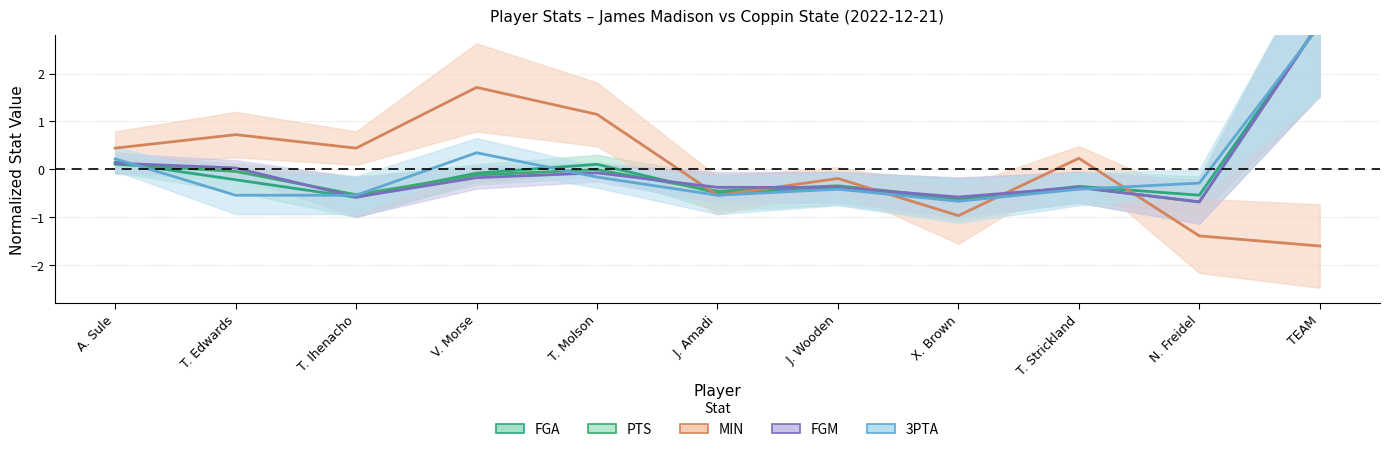

Reading right to left, list all the values displayed in this chart.

FGA: 3.1	-0.5	-0.4	-0.6	-0.4	-0.5	0.1	-0.1	-0.6	-0.2	0.2
PTS: 3.1	-0.7	-0.4	-0.6	-0.3	-0.5	-0.0	-0.1	-0.5	-0.0	0.1
MIN: -1.6	-1.4	0.2	-1.0	-0.2	-0.5	1.1	1.7	0.4	0.7	0.4
FGM: 3.1	-0.7	-0.4	-0.6	-0.4	-0.4	-0.1	-0.2	-0.6	0.0	0.1
3PTA: 3.0	-0.3	-0.4	-0.7	-0.4	-0.5	-0.2	0.3	-0.5	-0.5	0.2